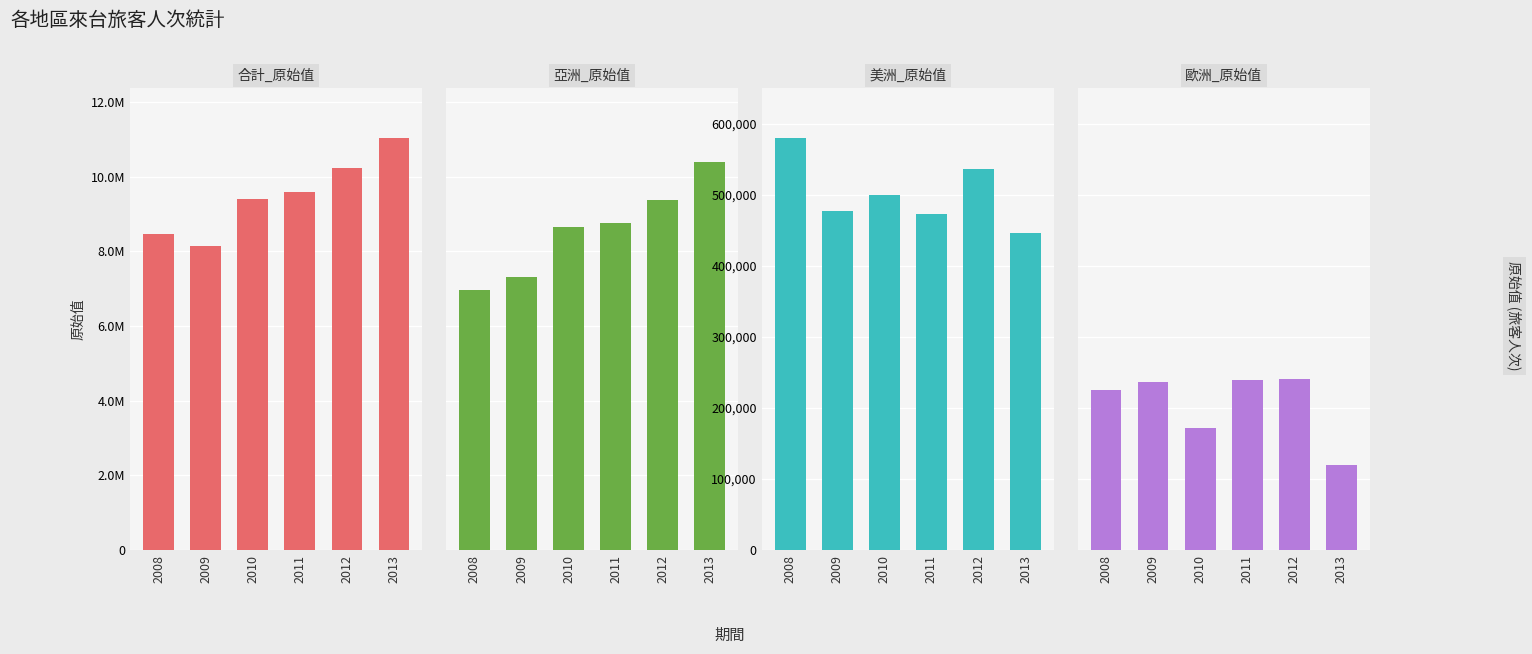

The 美洲_原始值 series shows 537014 at 2012. True or false?

True